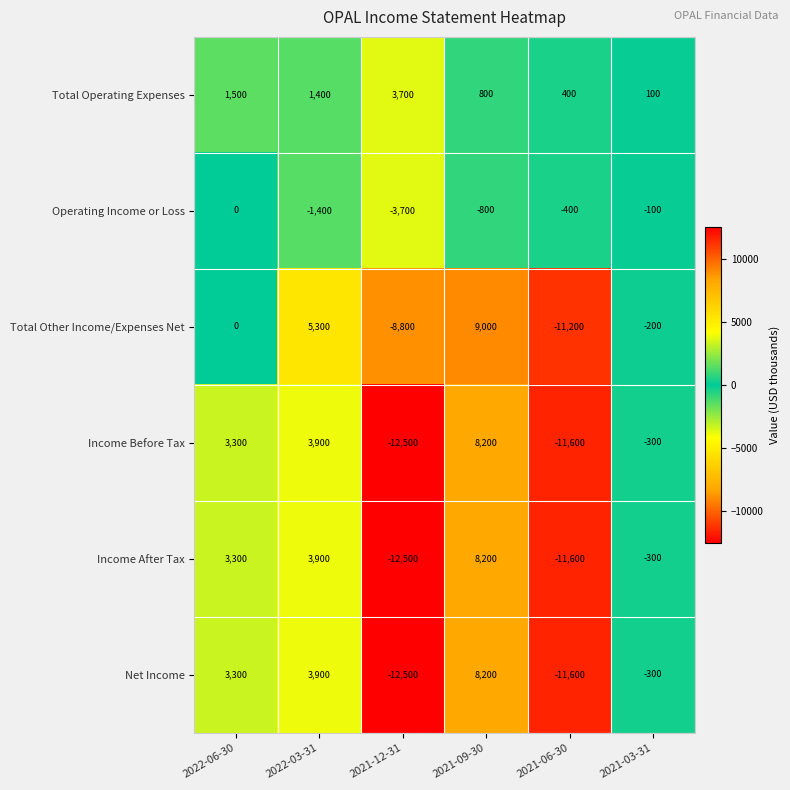

What is the average value of the Total Other Income/Expenses Net series?

-983